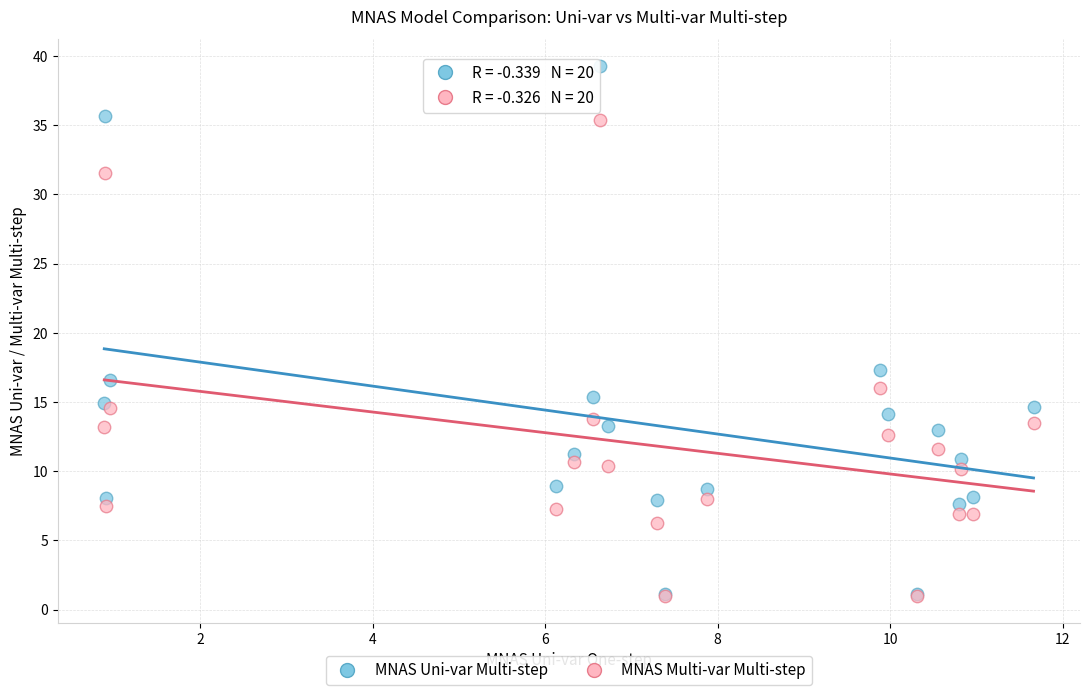

Across all series, what Y value is closest to 20?

17.3